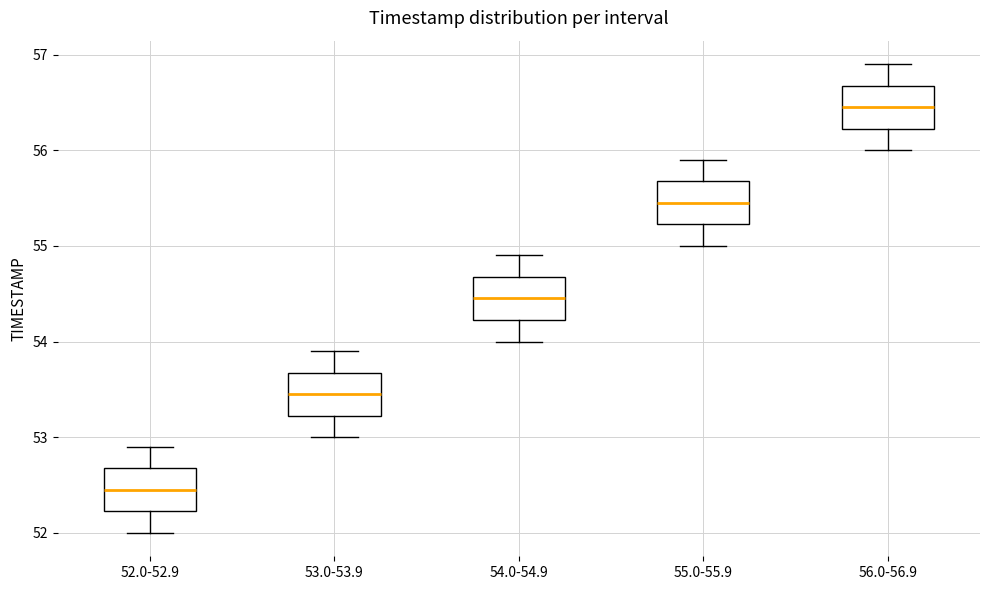

Reading left to right, read every box against the y-axis: the position of its median line, the range the box covers, and the ends of its whiskers. The values are not printed on the chart, so give them approximately, as read against the axis.

52.0-52.9: median 52.5, box 52.2 to 52.7, whiskers 52.0 to 52.9
53.0-53.9: median 53.5, box 53.2 to 53.7, whiskers 53.0 to 53.9
54.0-54.9: median 54.5, box 54.2 to 54.7, whiskers 54.0 to 54.9
55.0-55.9: median 55.5, box 55.2 to 55.7, whiskers 55.0 to 55.9
56.0-56.9: median 56.5, box 56.2 to 56.7, whiskers 56.0 to 56.9